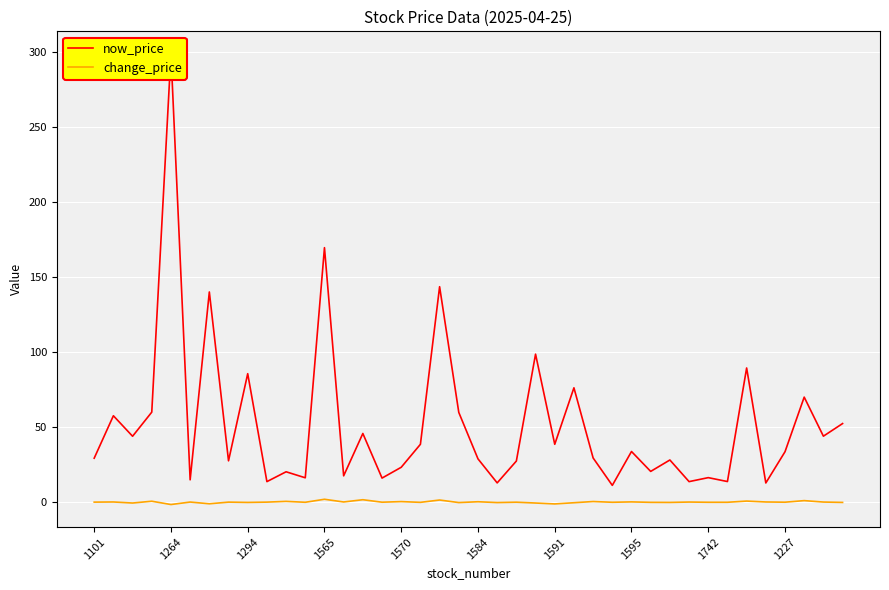

What is the sum of all change_price values?

5.8